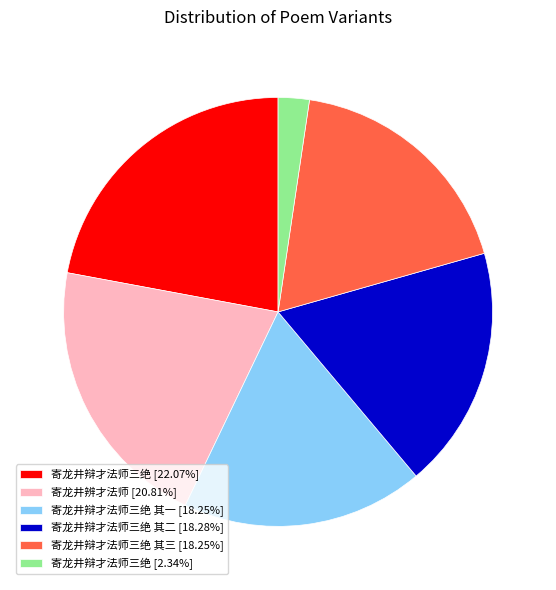

What is the ratio of the value at 寄龙井辨才法师 [20.81%] to the value at 寄龙井辩才法师三绝 其二 [18.28%]?

1.1